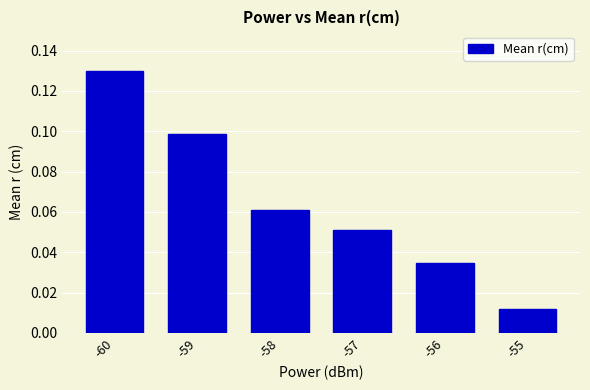

Are the bars horizontal?

No